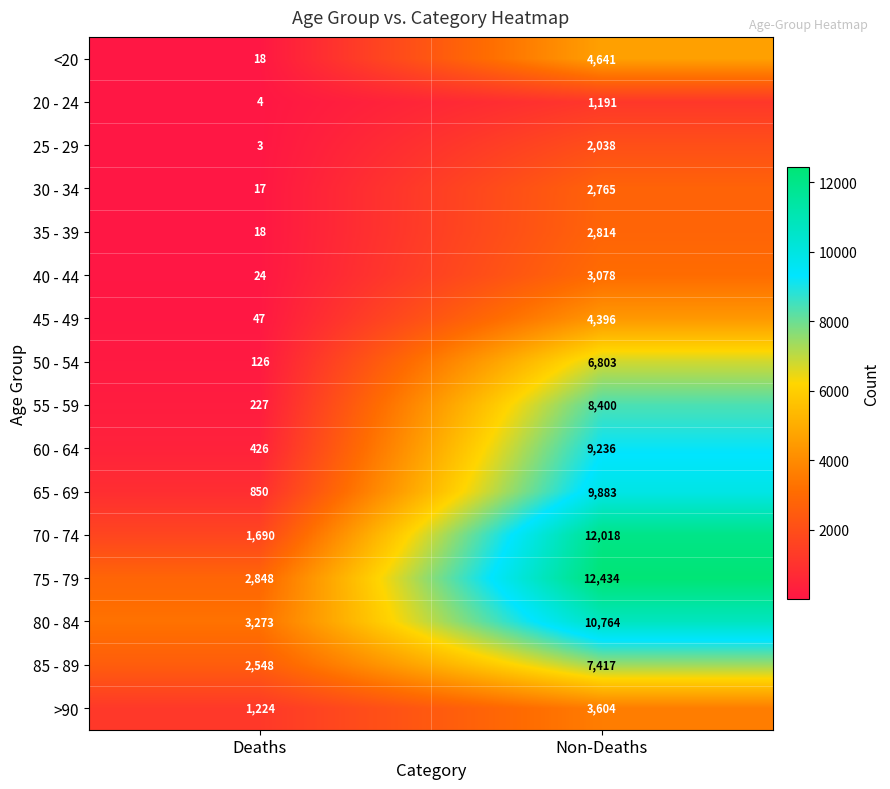

Which series has the largest total across all categories?

75 - 79